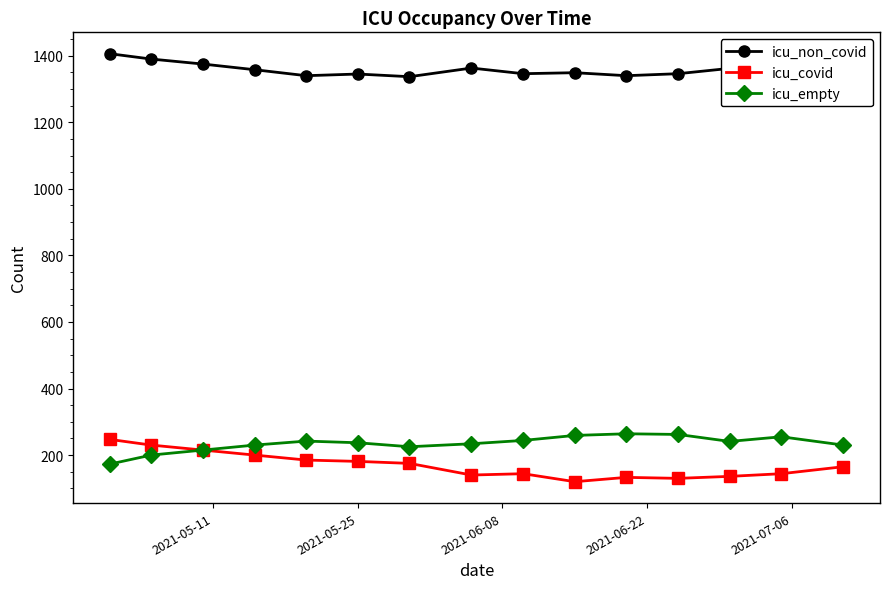

What is the highest value of the icu_empty series?

264